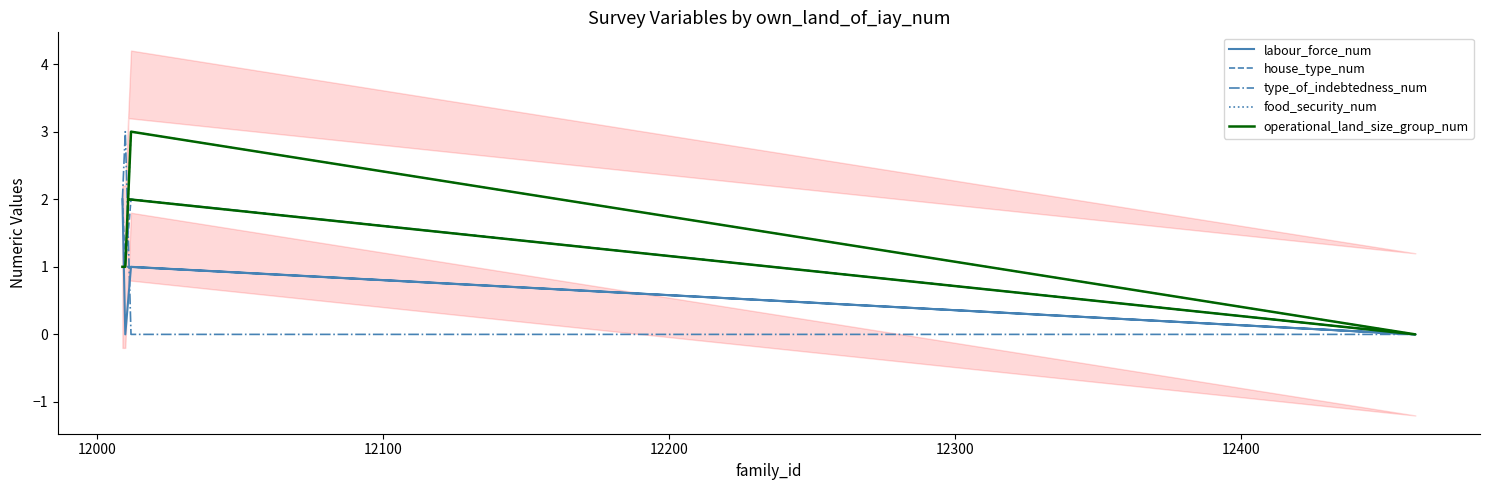

Is this an area chart (filled region under the line)?

No